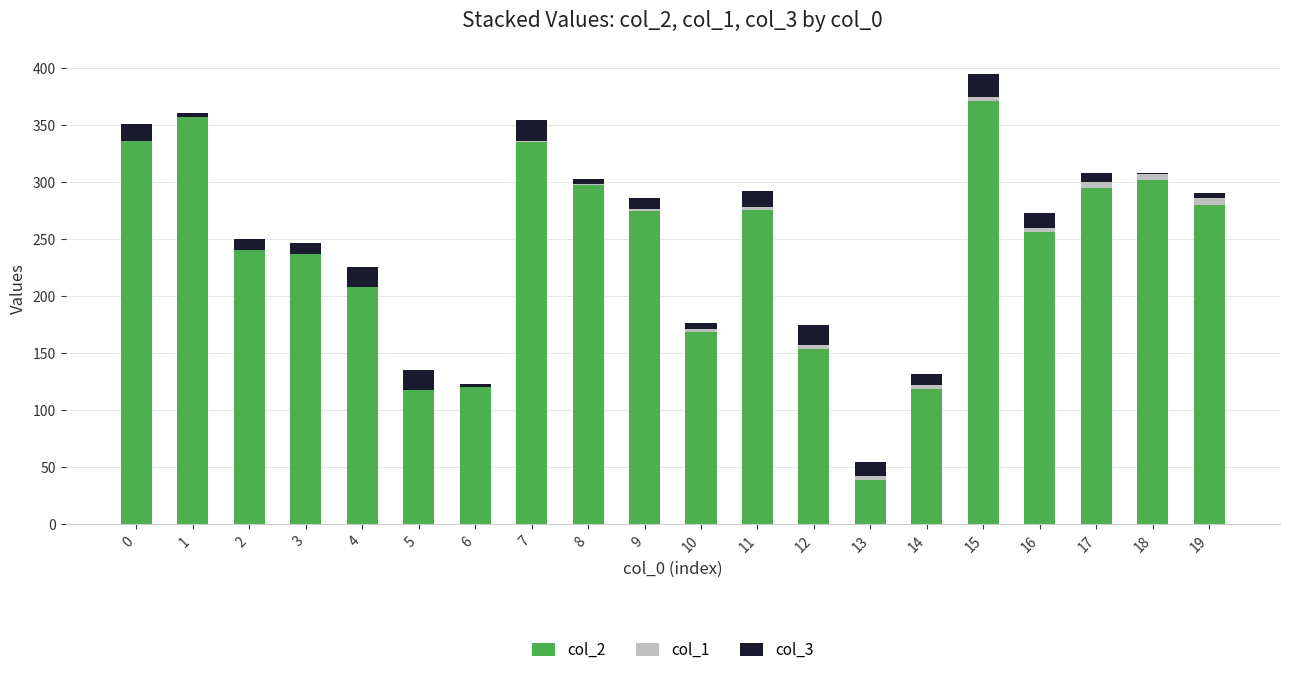

How many categories are shown in the chart?

20